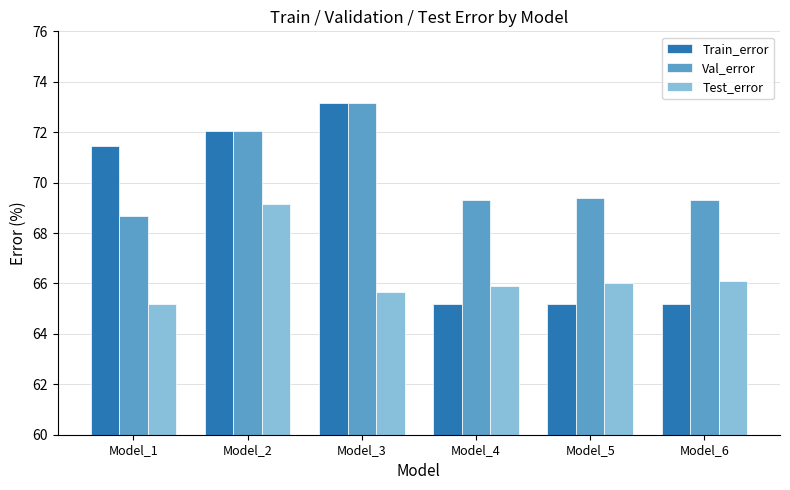

What is the sum of the Test_error values at Model_3 and Model_6?

131.8